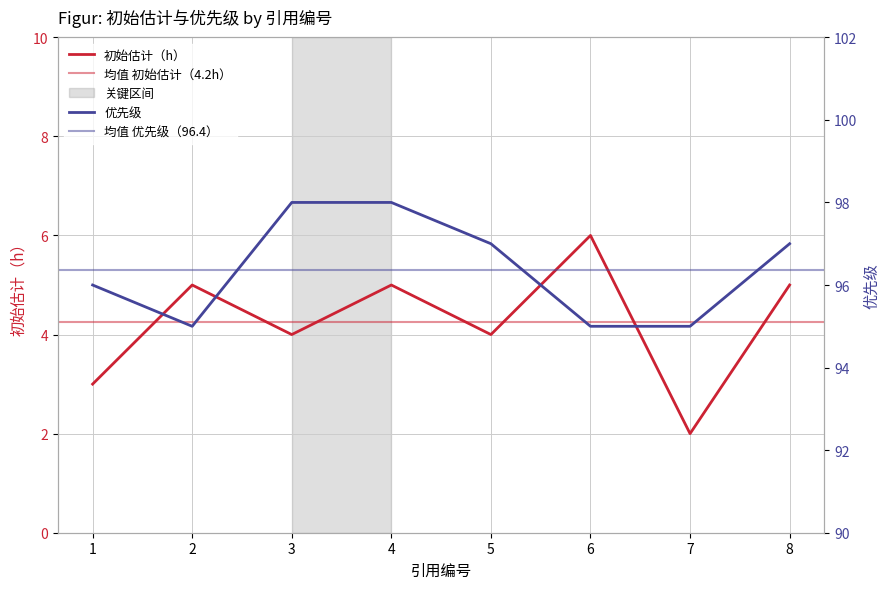

At 6, list the series in order from largest to smallest.

优先级, 初始估计（h）